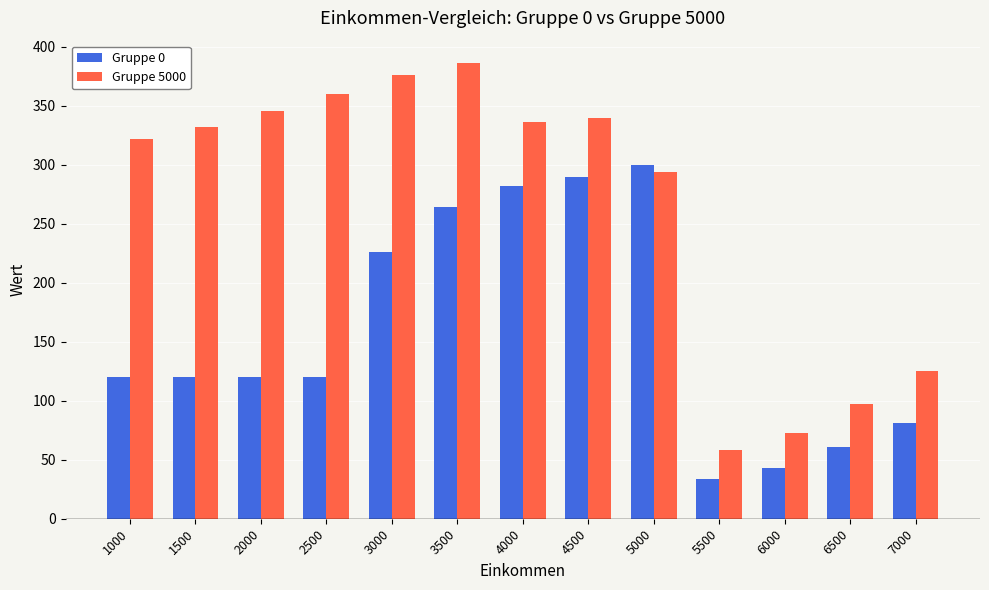

True or false: Gruppe 0 has a value of 120 at 2000.

True